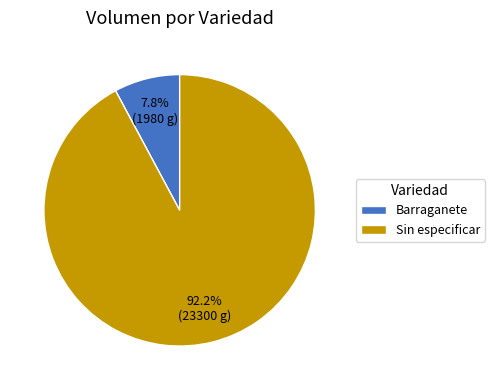

How many segments does this pie chart have?

2